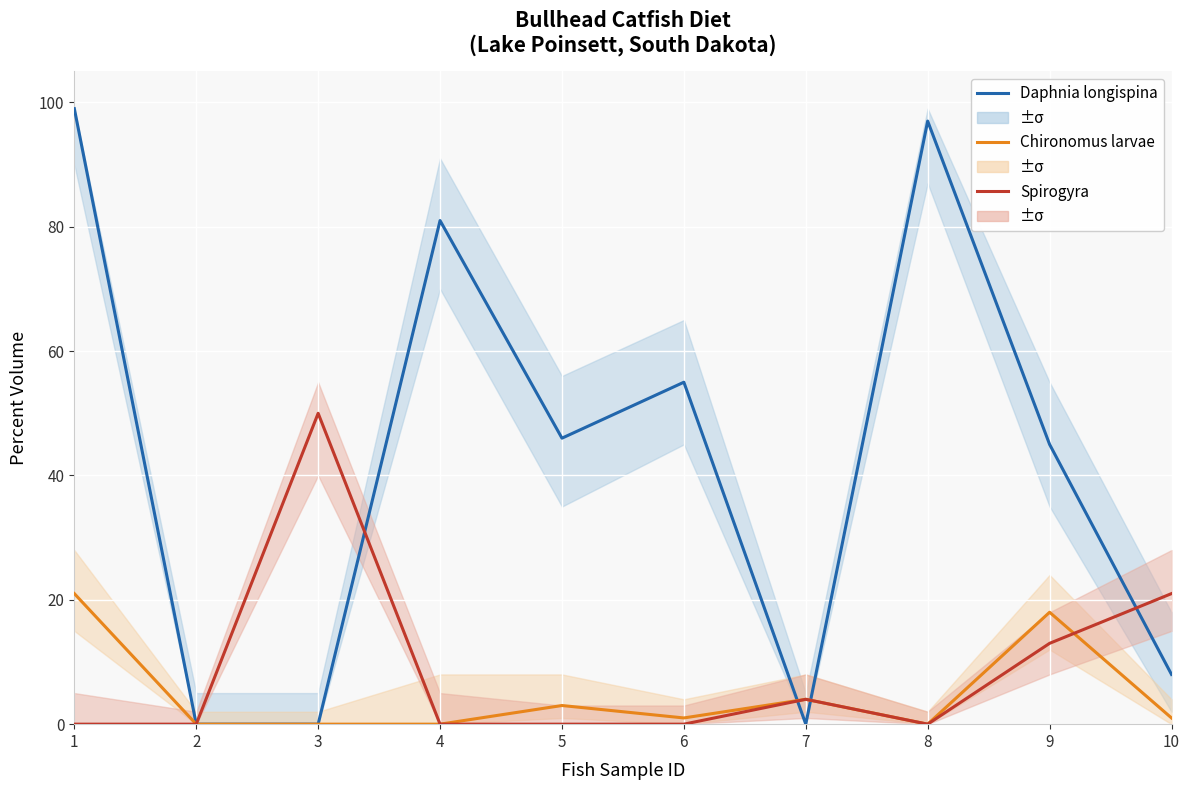

What is the sum of the Spirogyra values at 10 and 7?

25